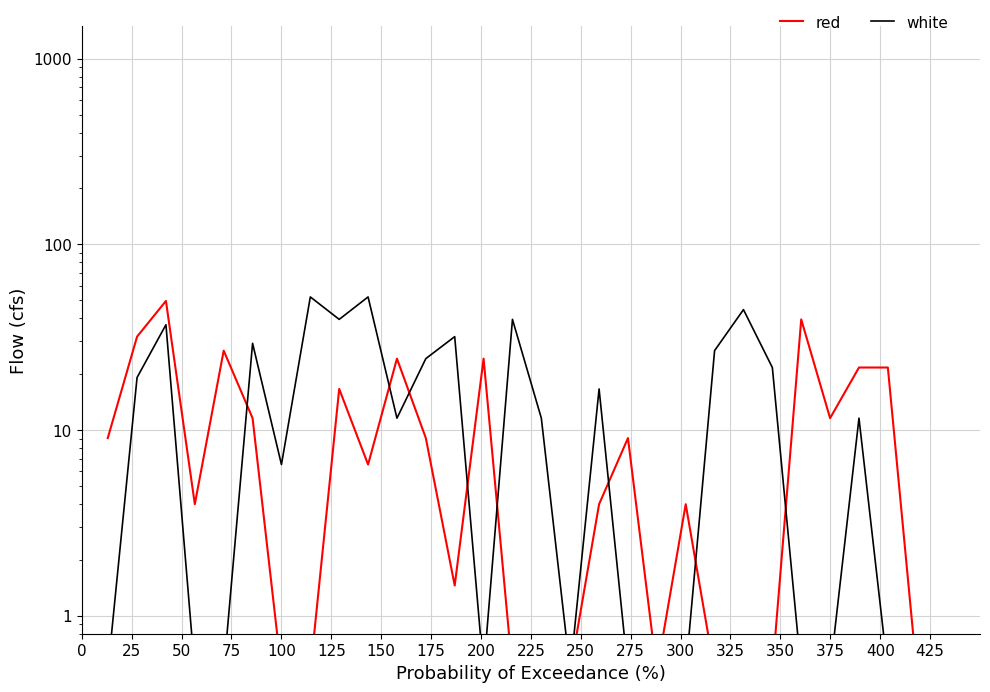

True or false: red and white intersect in this chart.

True